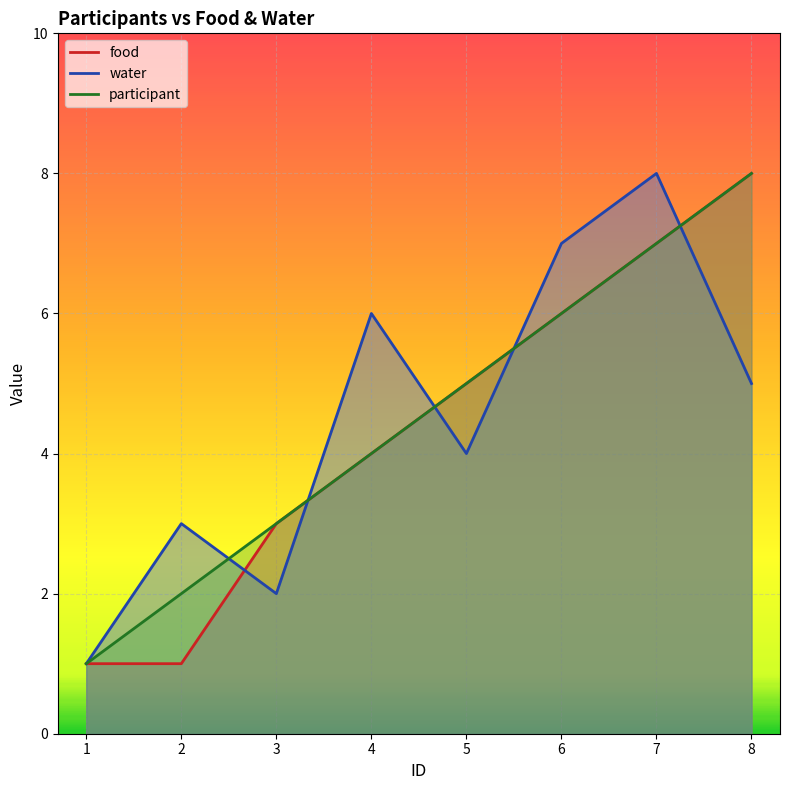

Which series has the largest total across all categories?

water